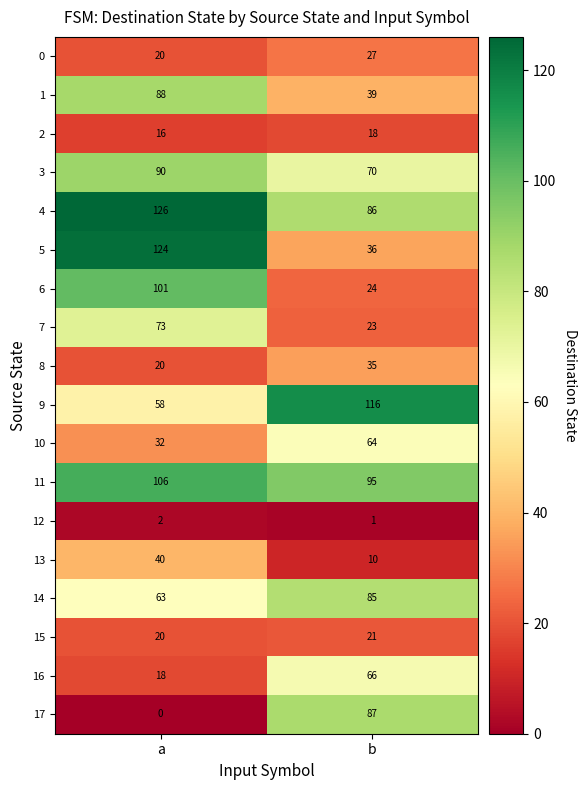

What is the total value across all series at b?

903